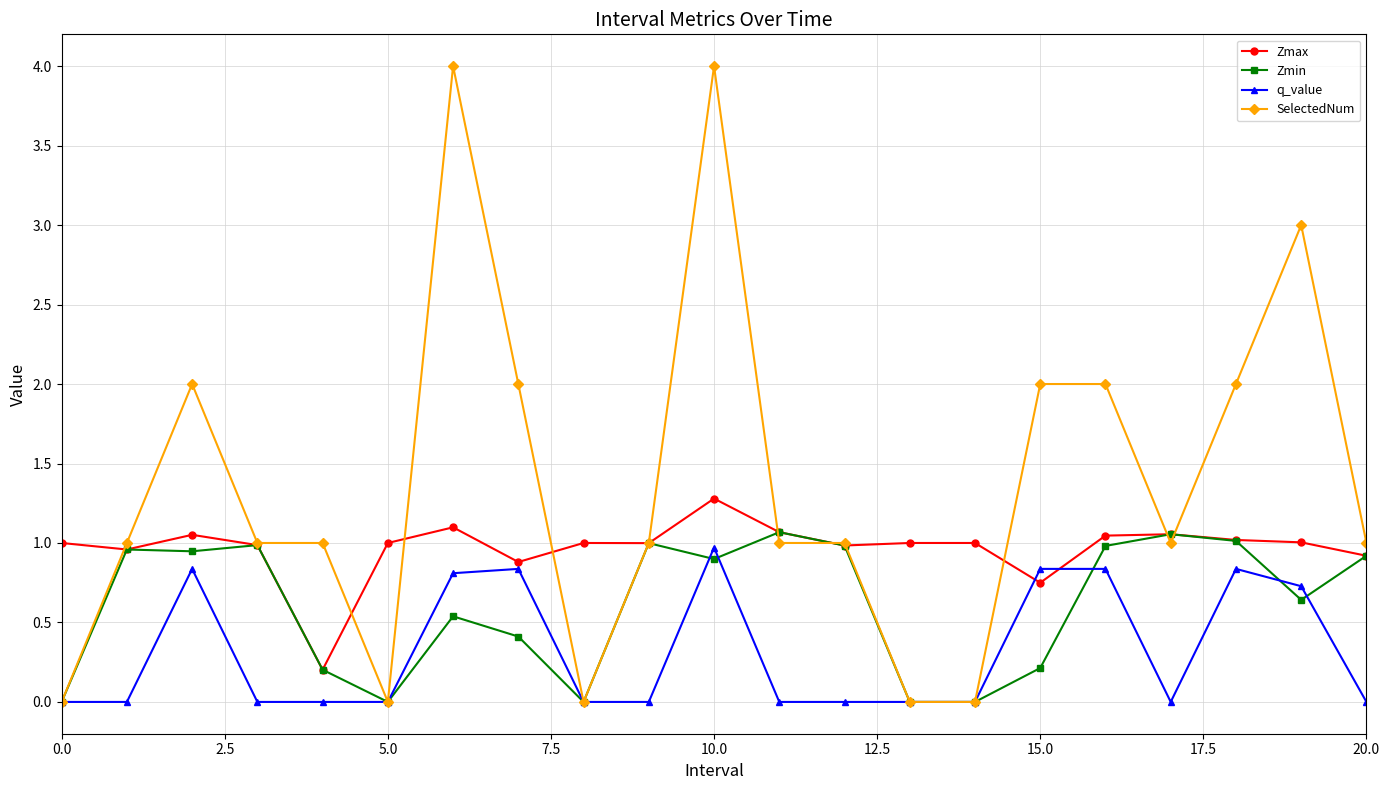

Which series has the largest total across all categories?

SelectedNum